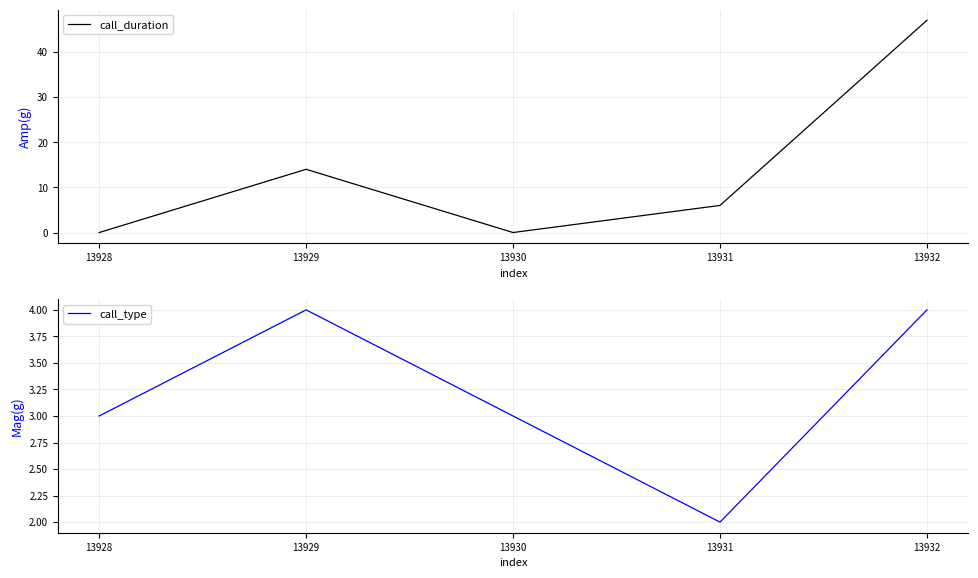

Which series ends up on top after the final intersection of call_type and call_duration?

call_duration